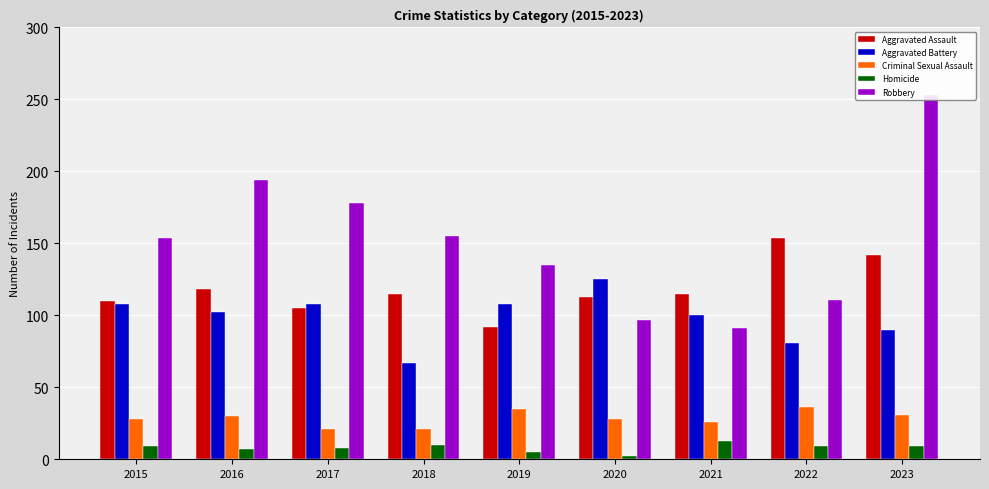

How many values in the Robbery series exceed 154?

4